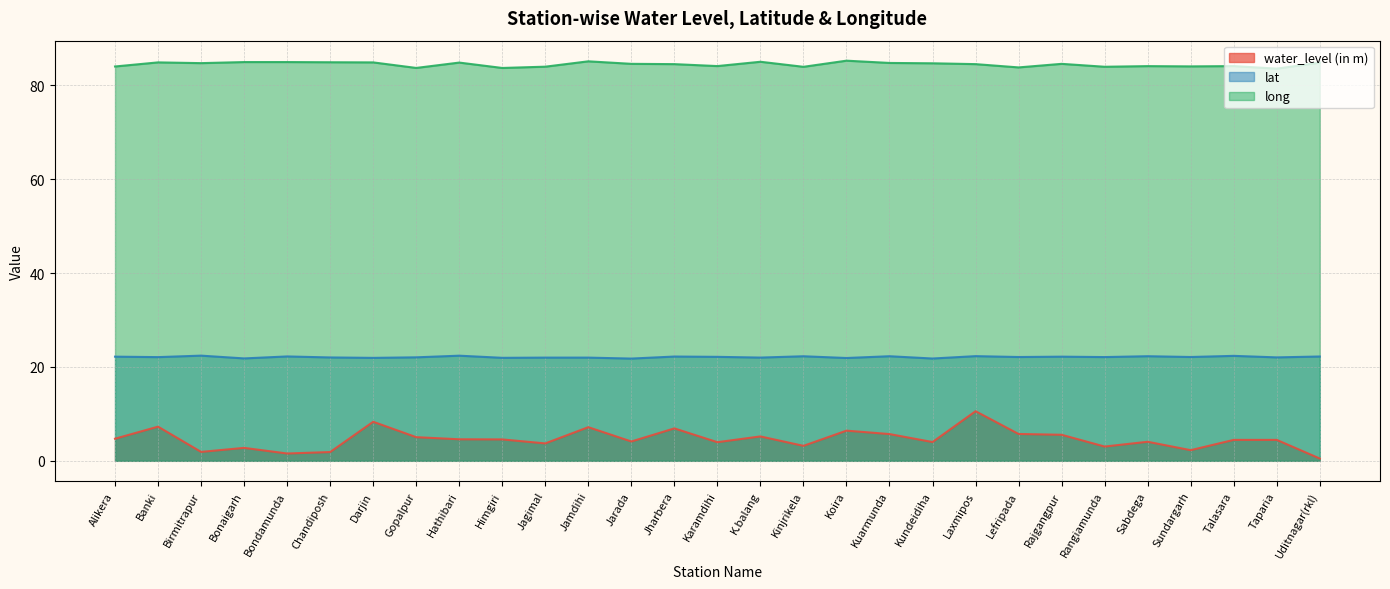

How many values in the long series are below 84?

7